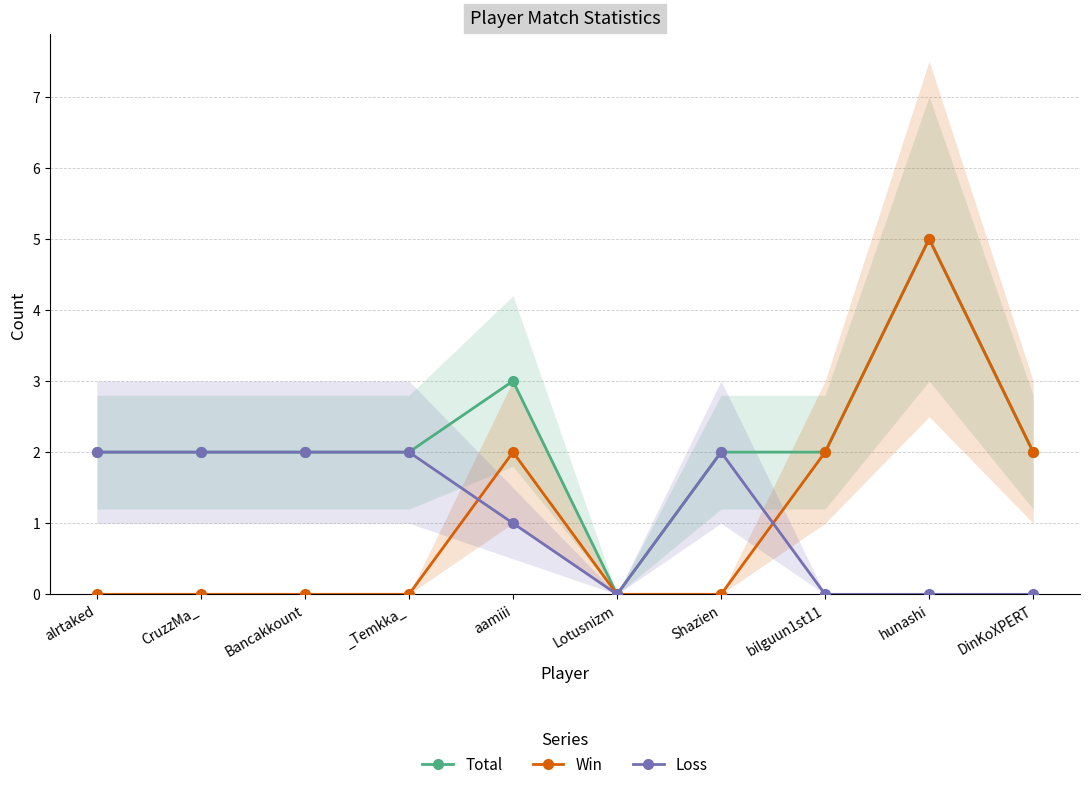

What is the label of the 2nd point from the left?

CruzzMa_